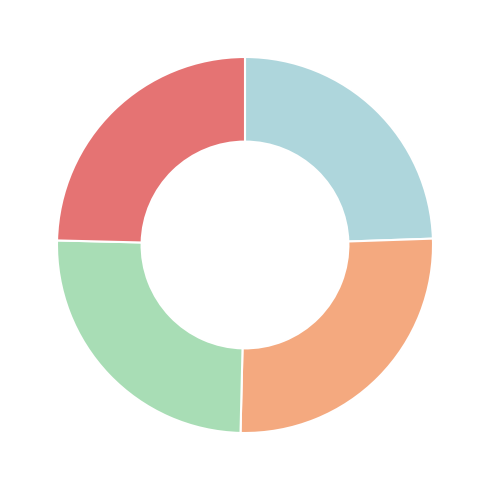

Does any single category account for the majority?

No